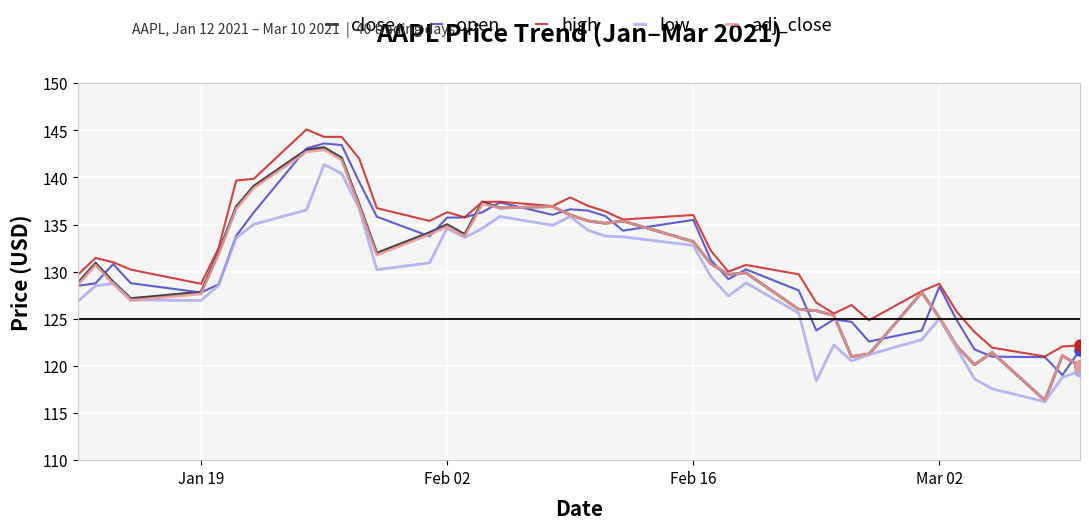

Which series has the widest spread of values?

close